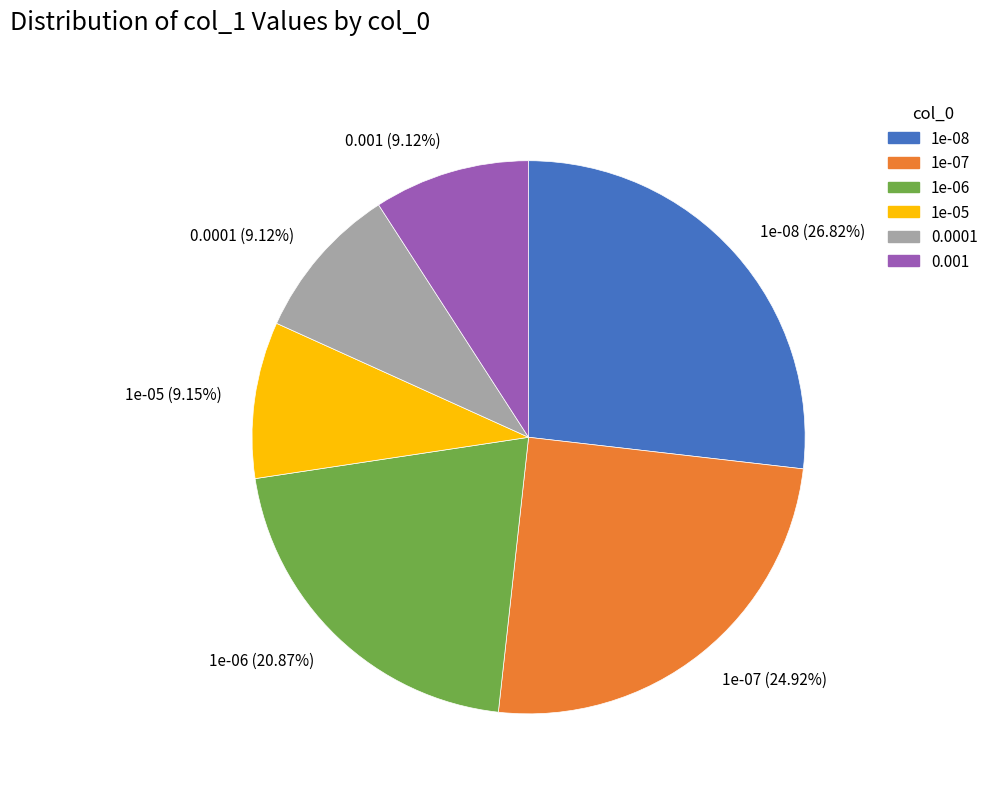

Which category has the biggest portion of the pie?

1e-08